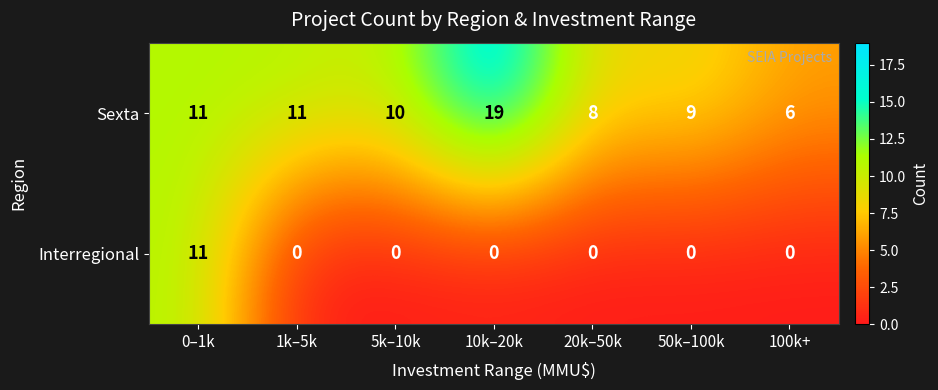

How many distinct data groups are displayed?

2